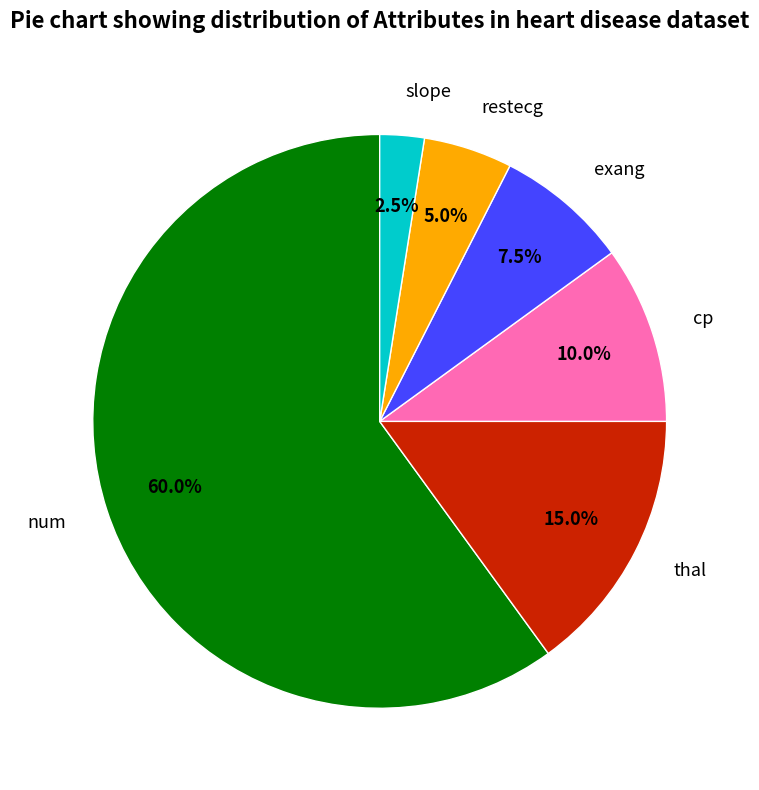

Rank the categories by value from lowest to highest.

slope, restecg, exang, cp, thal, num